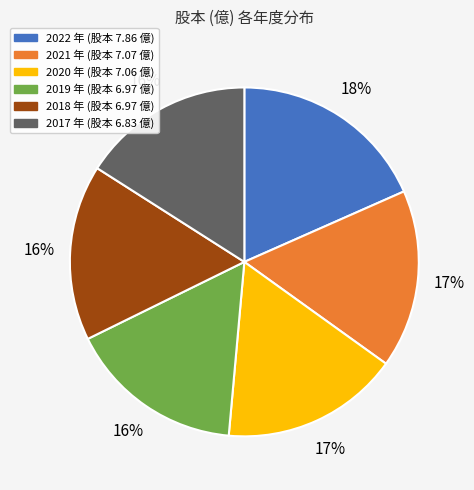

Which has a higher value, 2022 or 2017?

2022